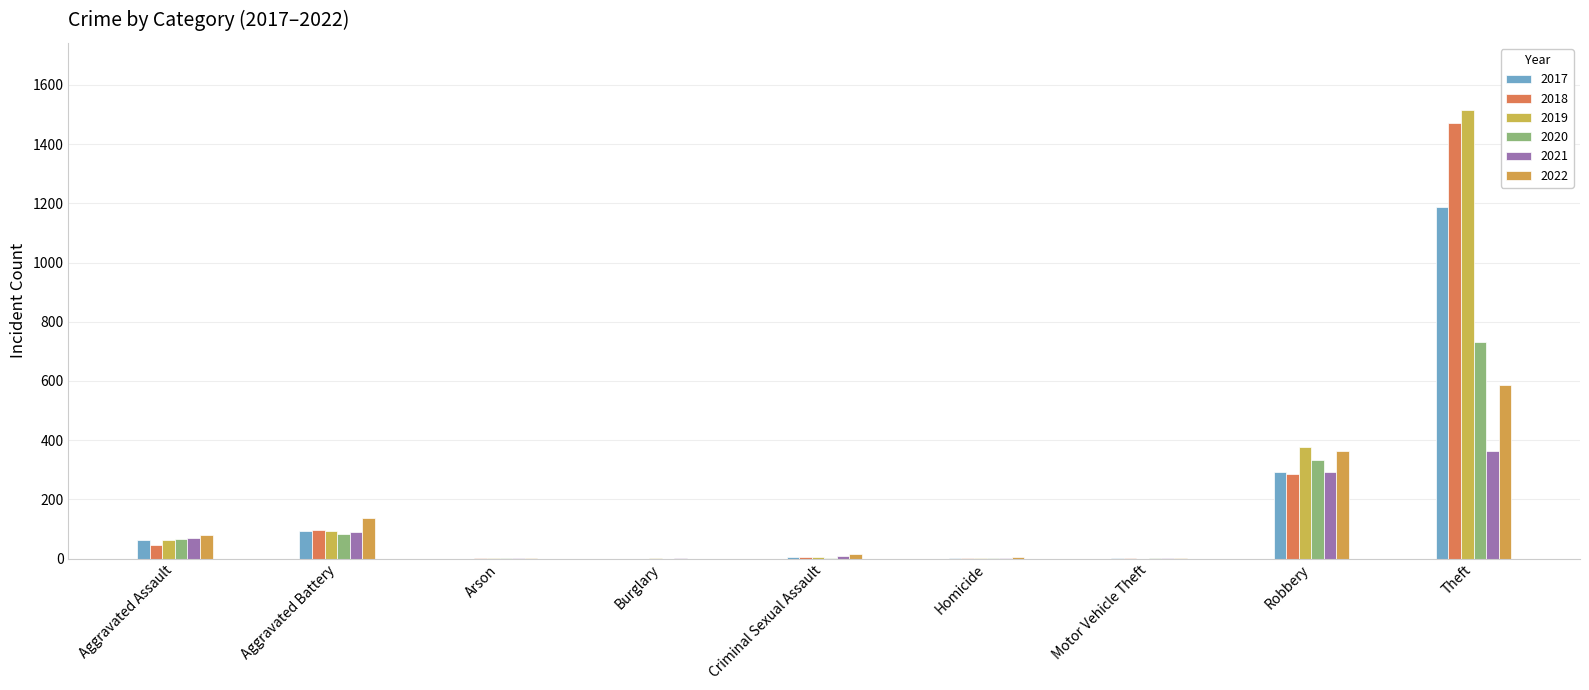

What are all the series names shown in the legend?

2017, 2018, 2019, 2020, 2021, 2022